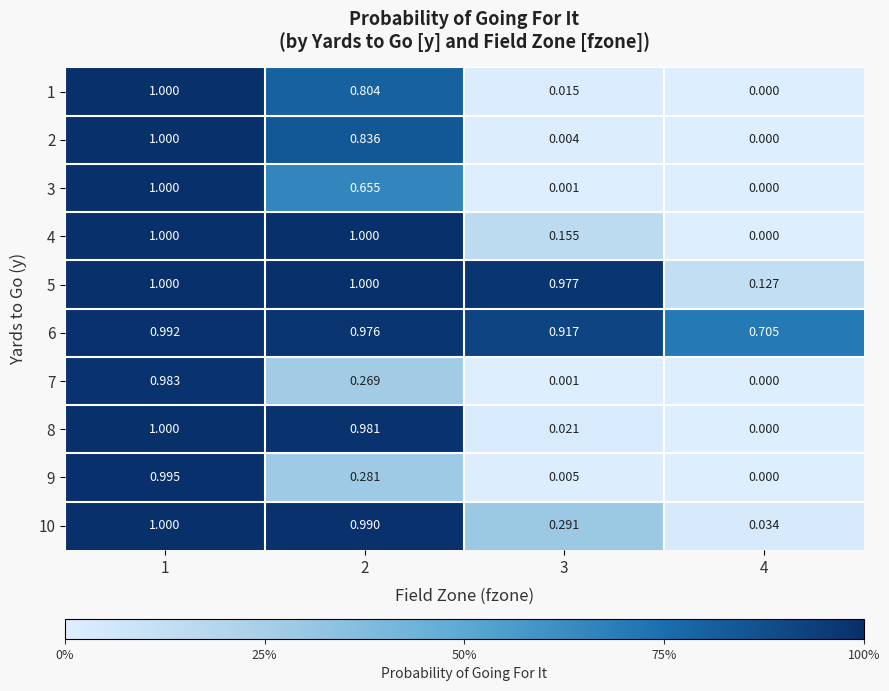

Which label corresponds to the largest value in the chart?

1